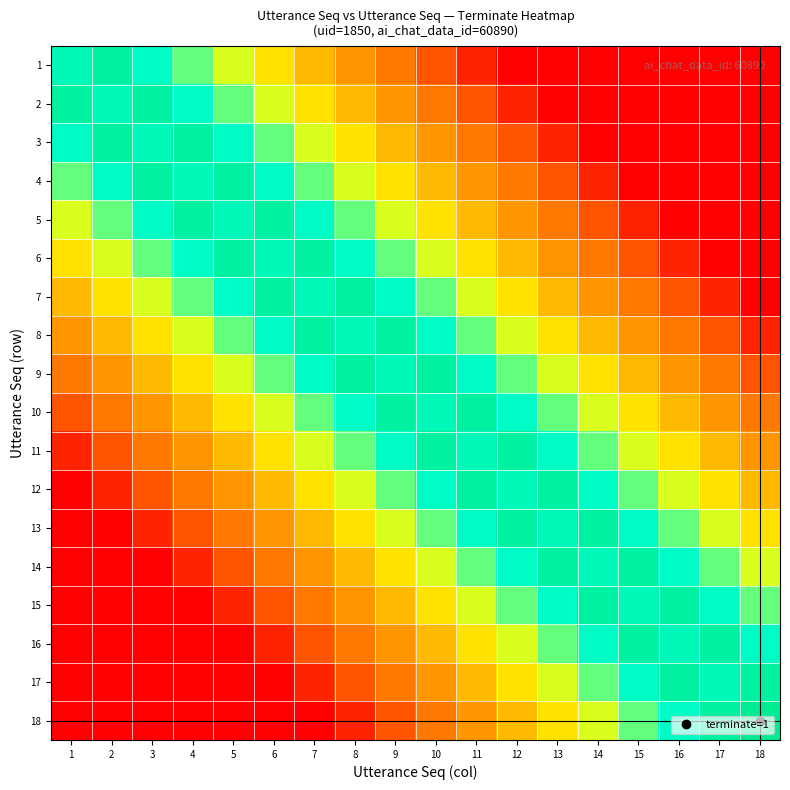

At which category is the sum across all series the highest?

9